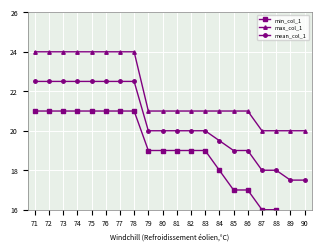

What is the minimum value for mean_col_1?

17.5